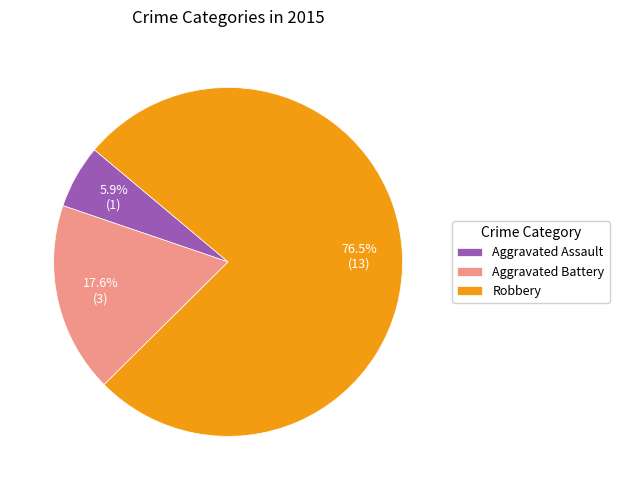

What percentage is the Aggravated Battery slice, to the nearest percent?

18%